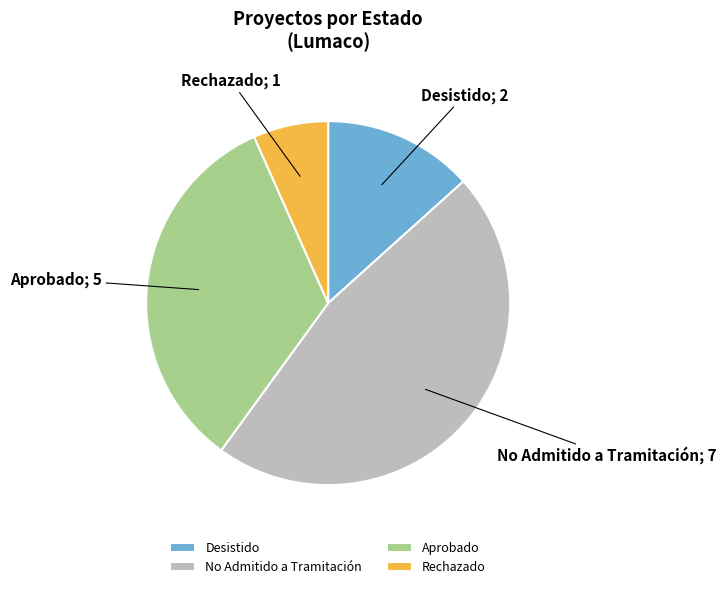

Is the sum of Aprobado and No Admitido a Tramitación greater than half?

Yes